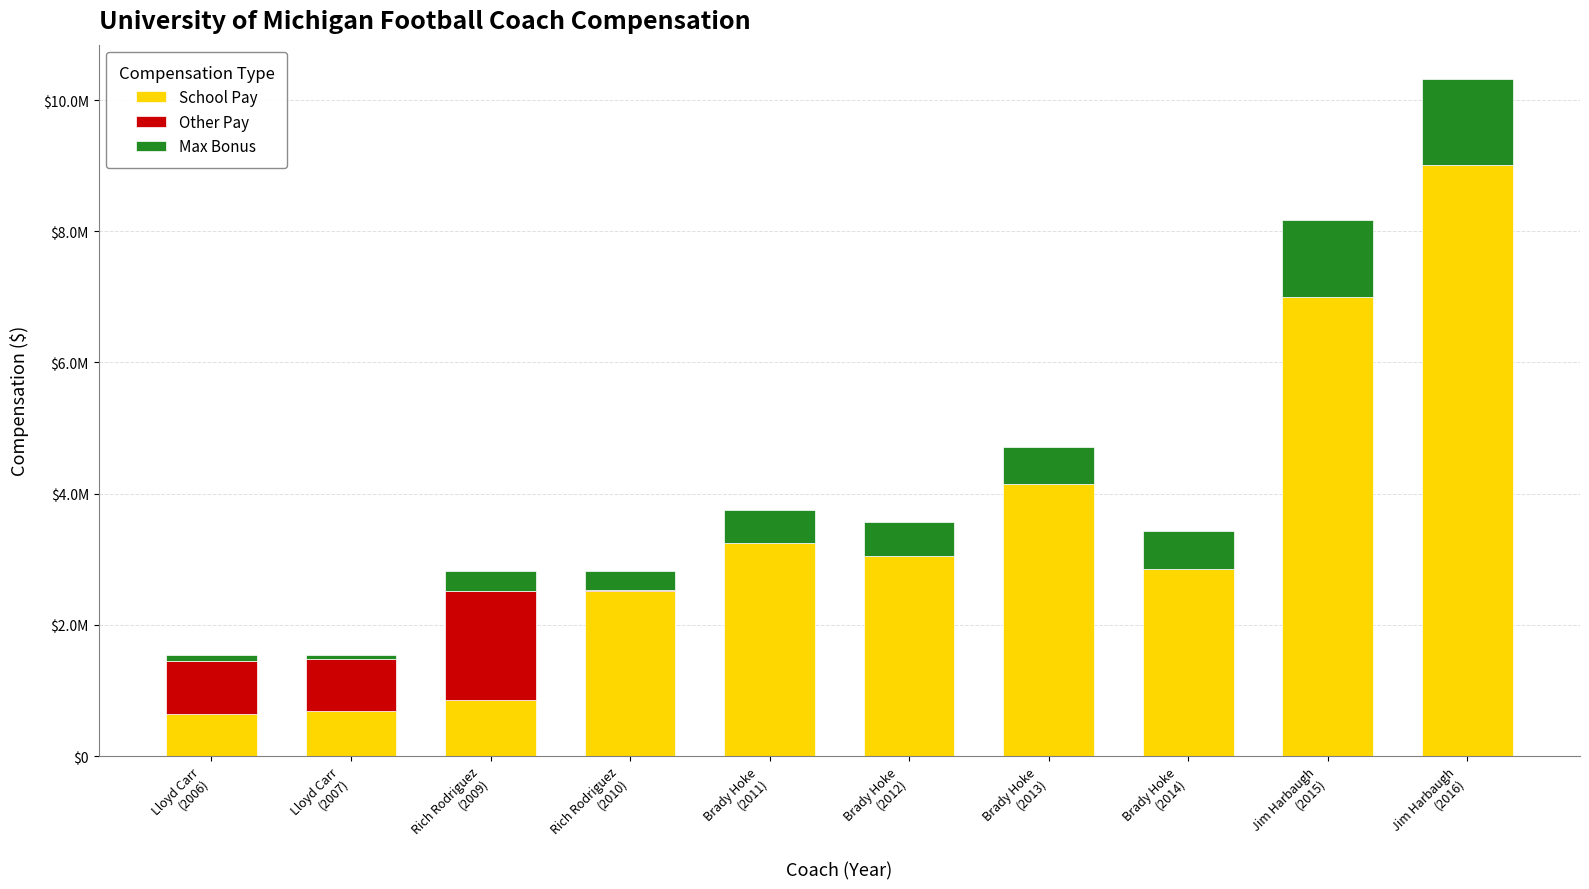

Does the chart contain stacked bars?

Yes